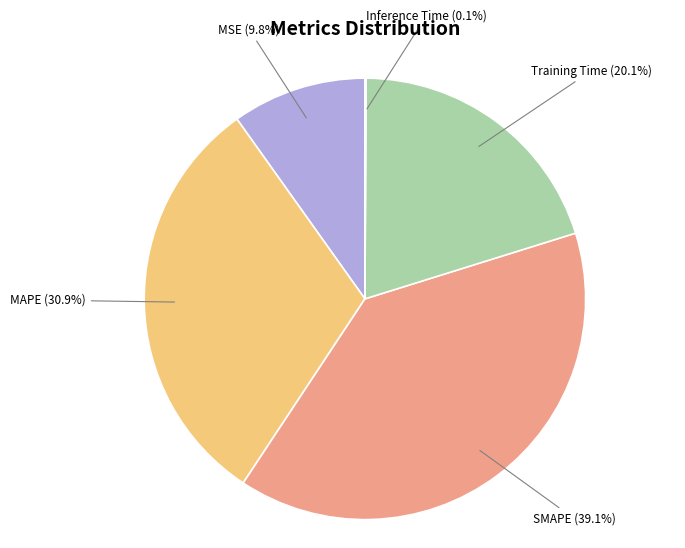

To the nearest percent, what percentage of the pie is Training Time?

20%